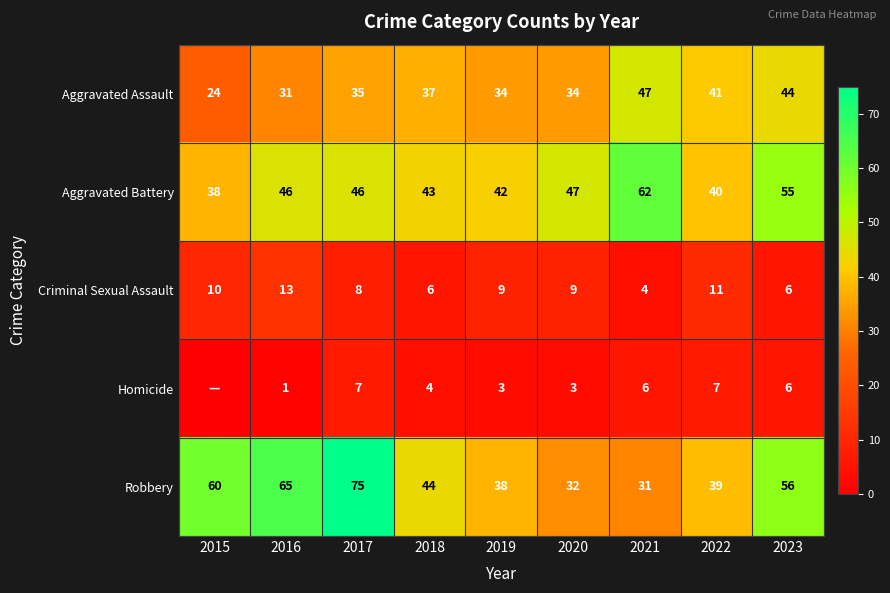

Between 2023 and 2020, which is larger?

2023